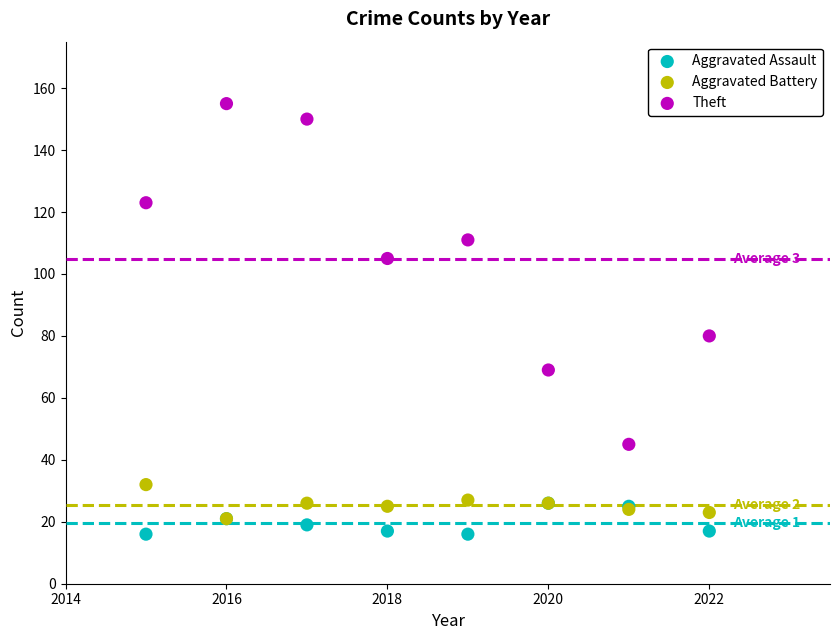

Across all series, what Y value is closest to 85?

80